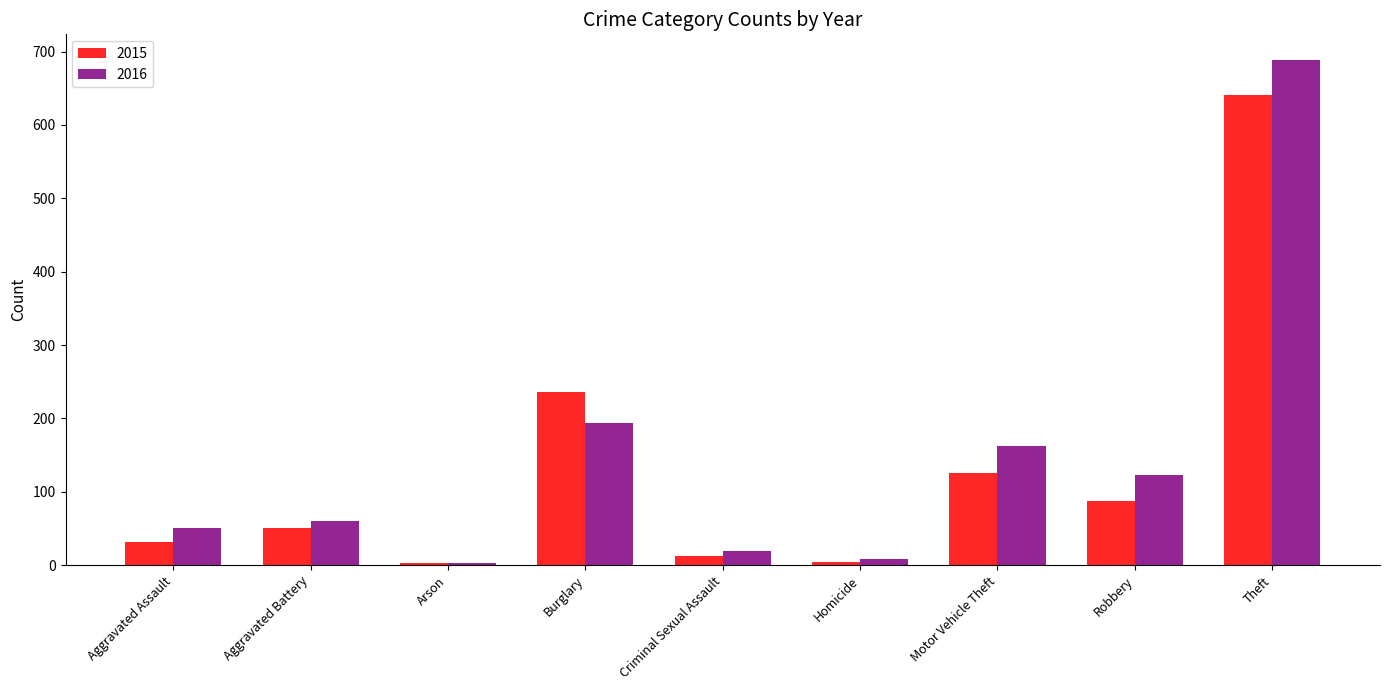

How many bars are there in total?

18